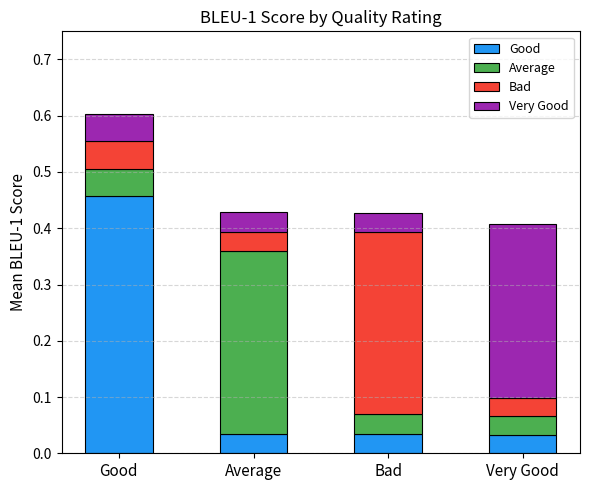

True or false: Good has a value of 0.1 at Good.

False